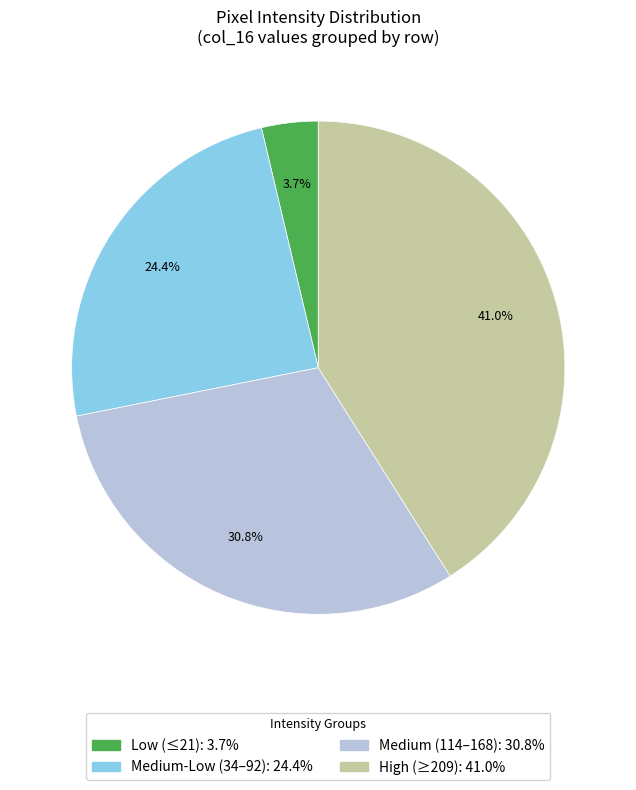

Is there any slice that represents more than half of the pie?

No